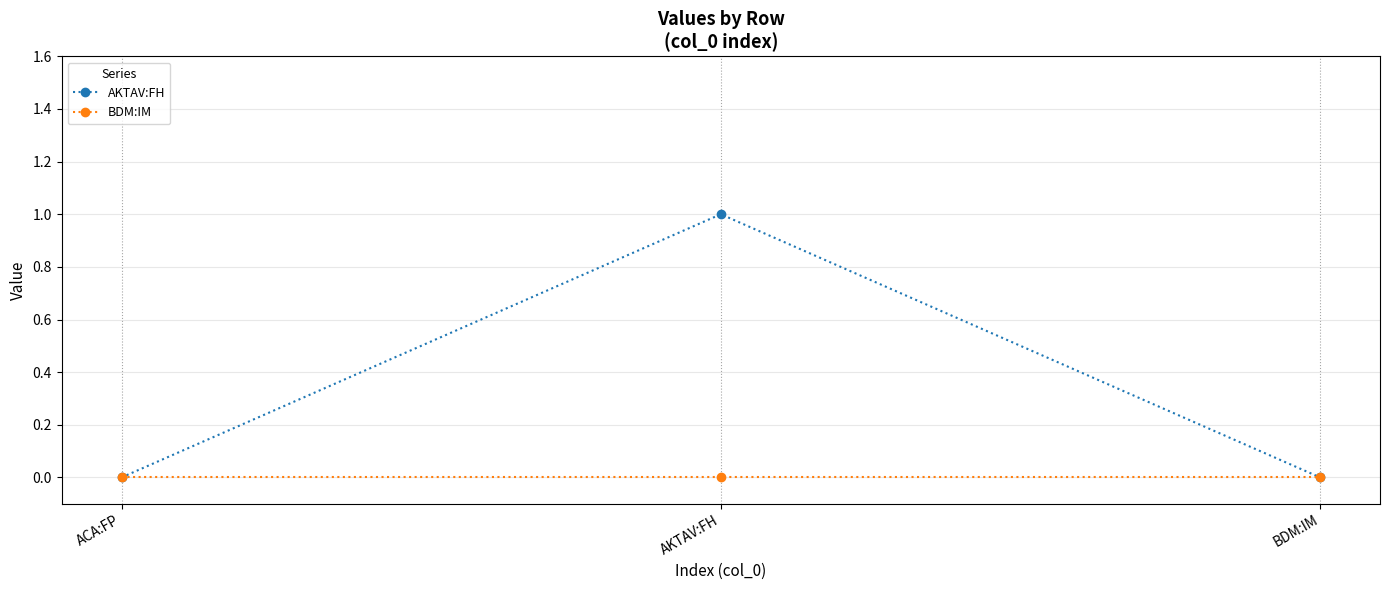

Rank the series by their average value, from lowest to highest.

BDM:IM, AKTAV:FH